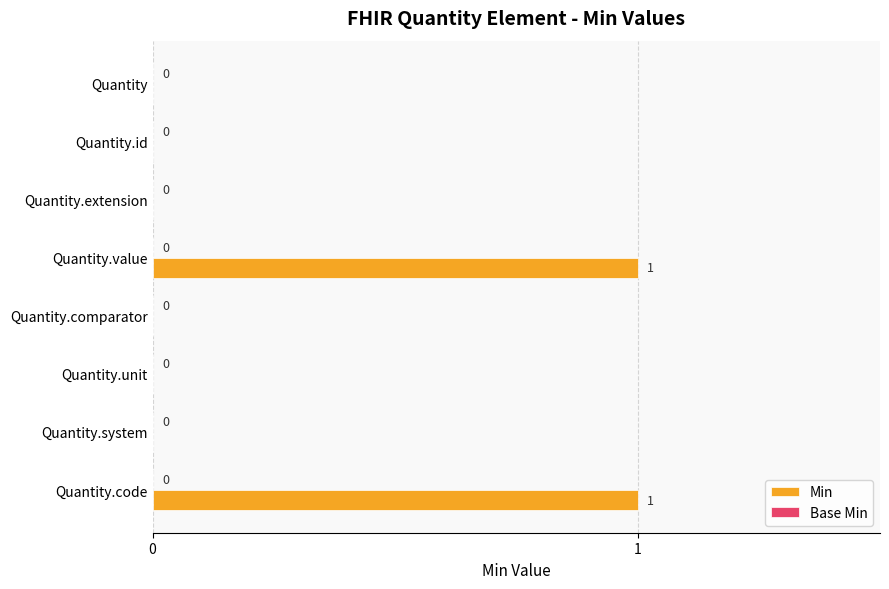

True or false: the data shows 1 at Quantity.

False